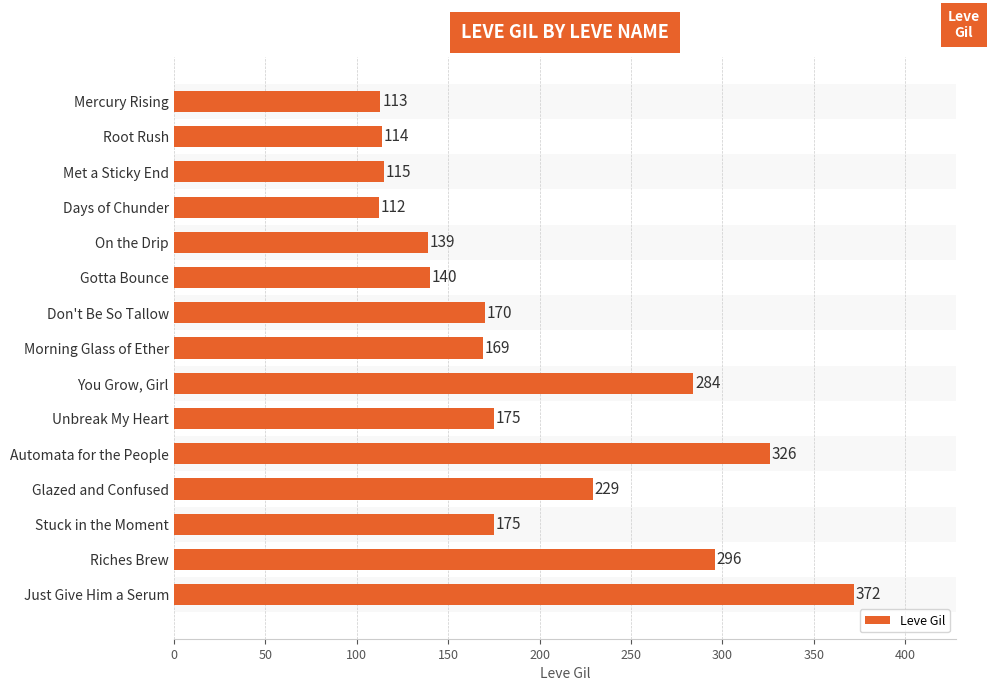

Reading top to bottom, what are all the values shown in this chart?

113	114	115	112	139	140	170	169	284	175	326	229	175	296	372